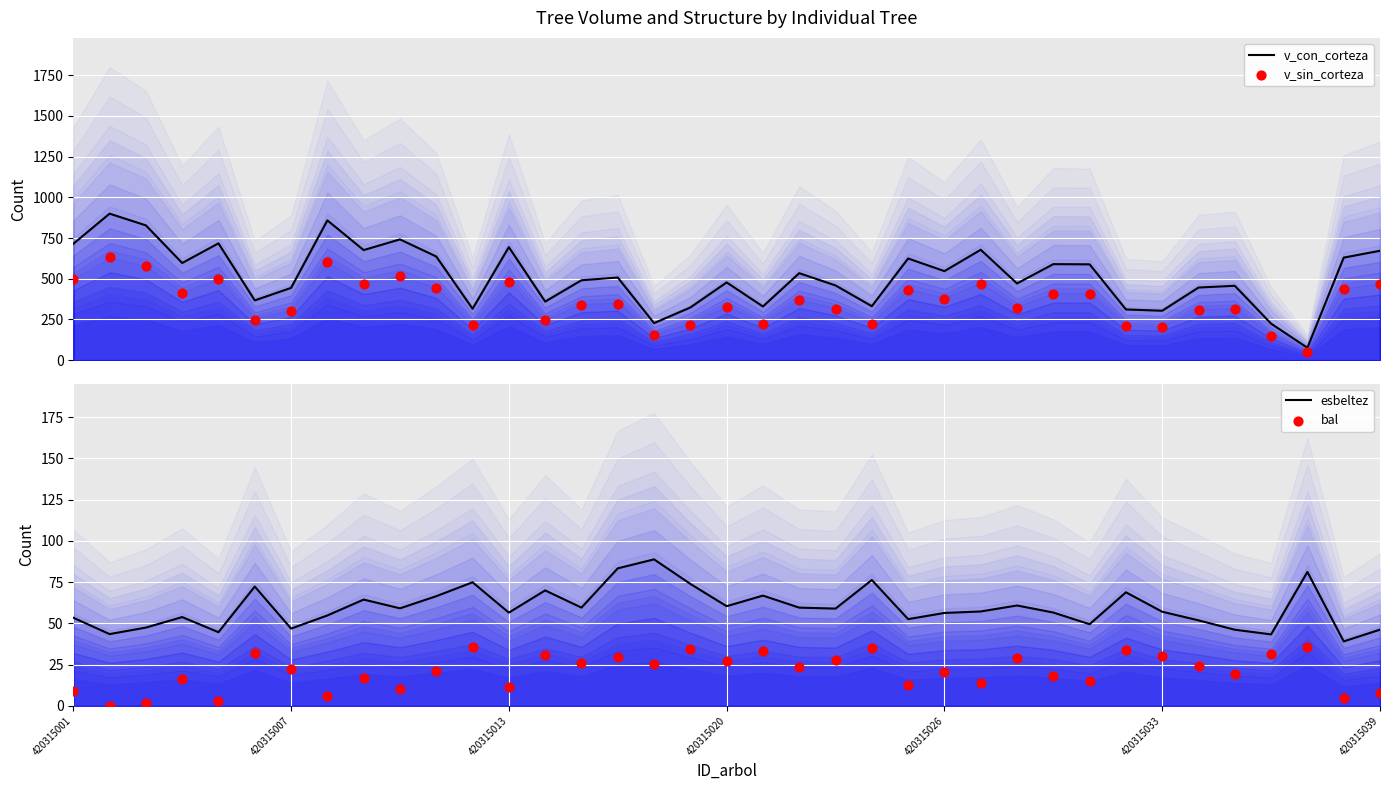

Which series reaches the maximum Y coordinate?

v_con_corteza